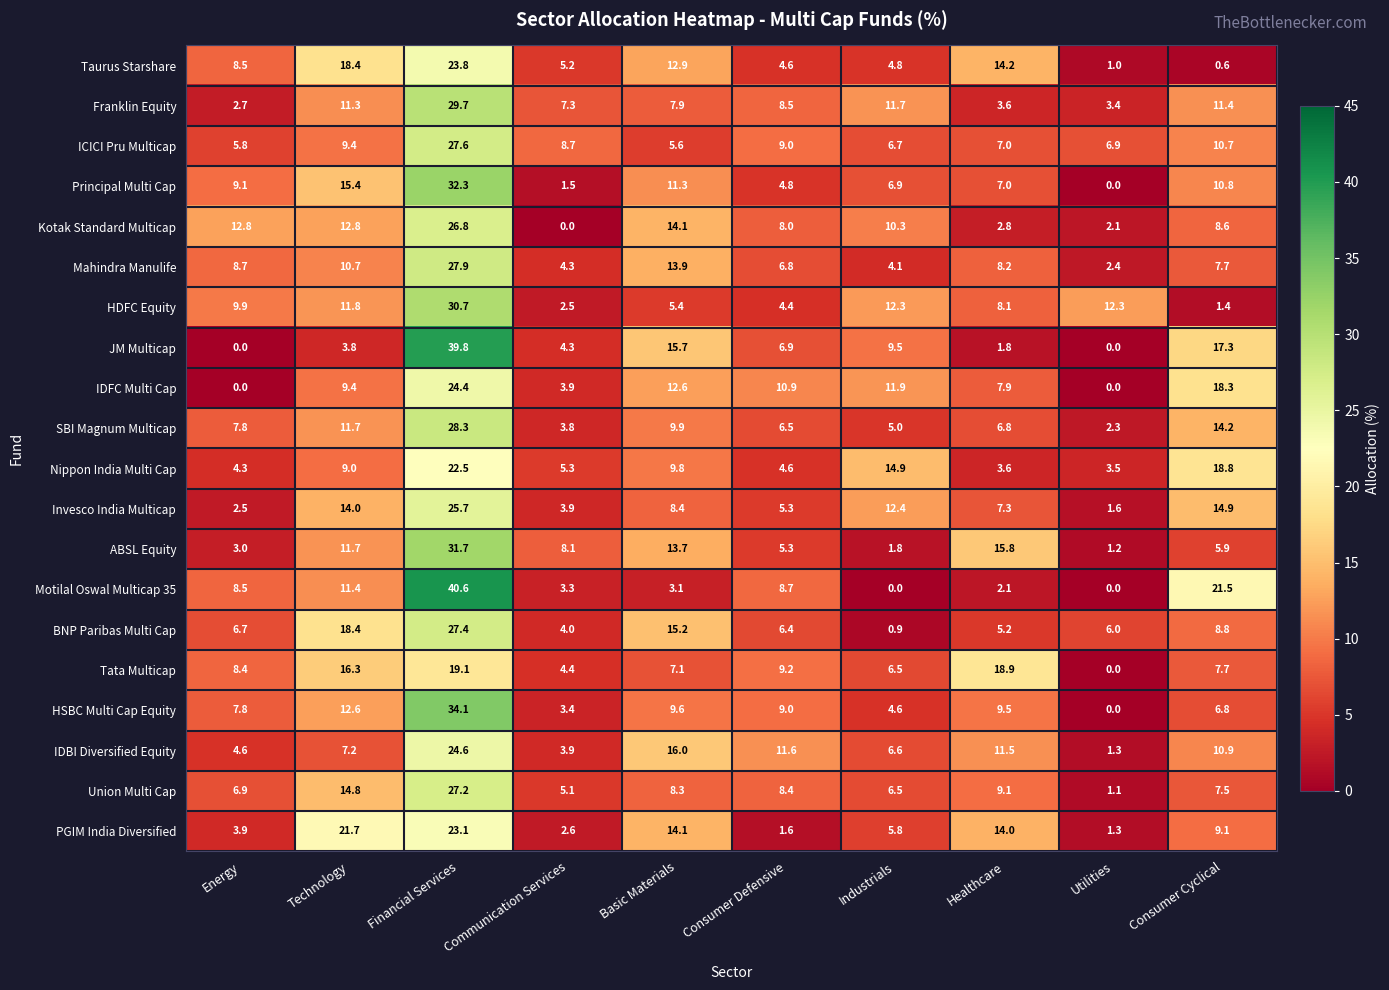

How many categories are shown in the chart?

10